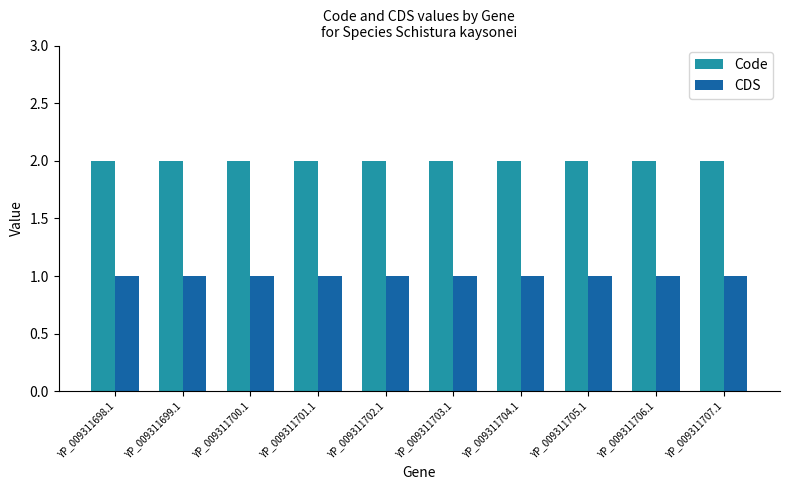

At YP_009311701.1, list the series in order from largest to smallest.

Code, CDS